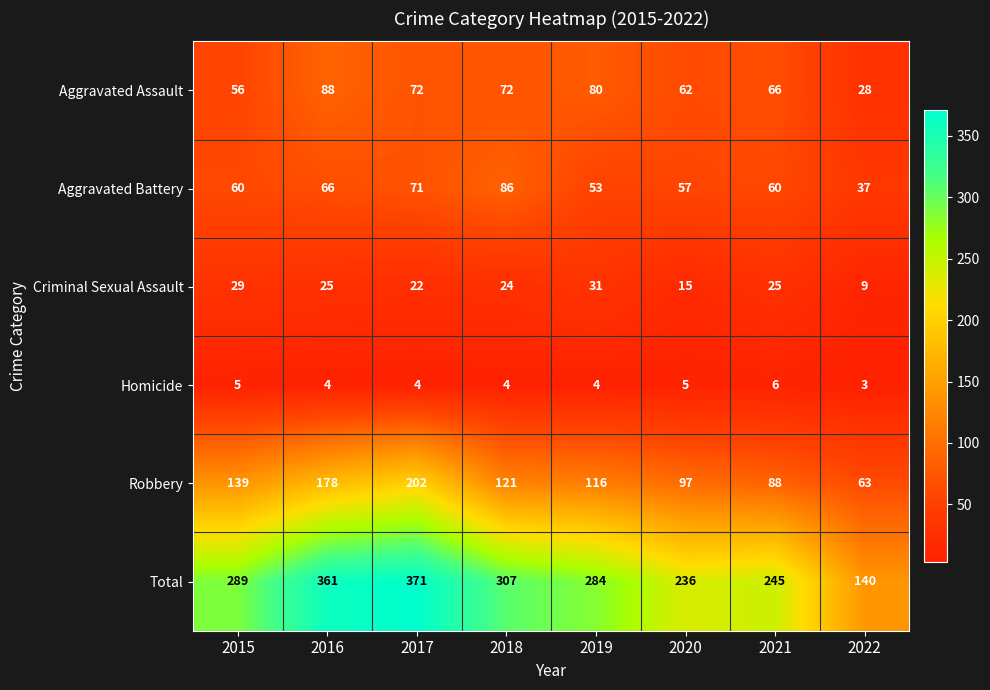

What is the approximate value of Robbery at 2016, to the nearest 50?

200